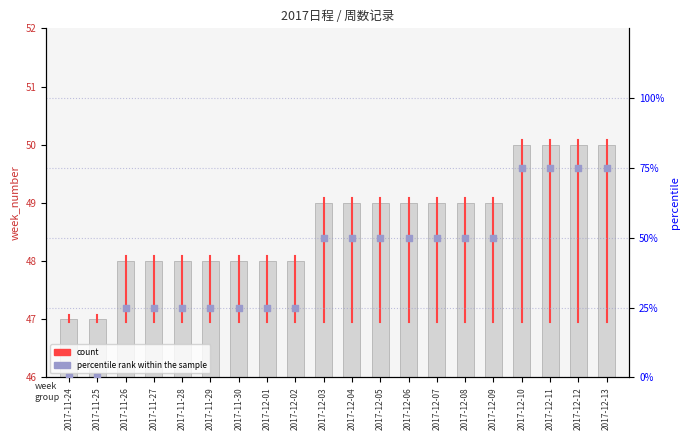

Which has a higher value, 2017-11-25 or 2017-12-03?

2017-12-03